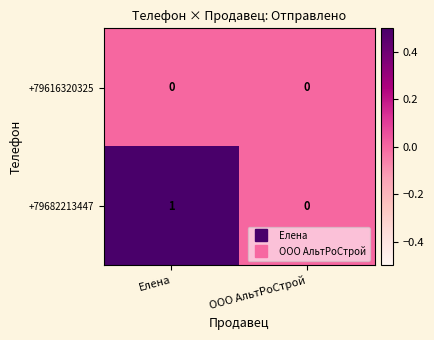

At which category is the sum across all series the highest?

Елена